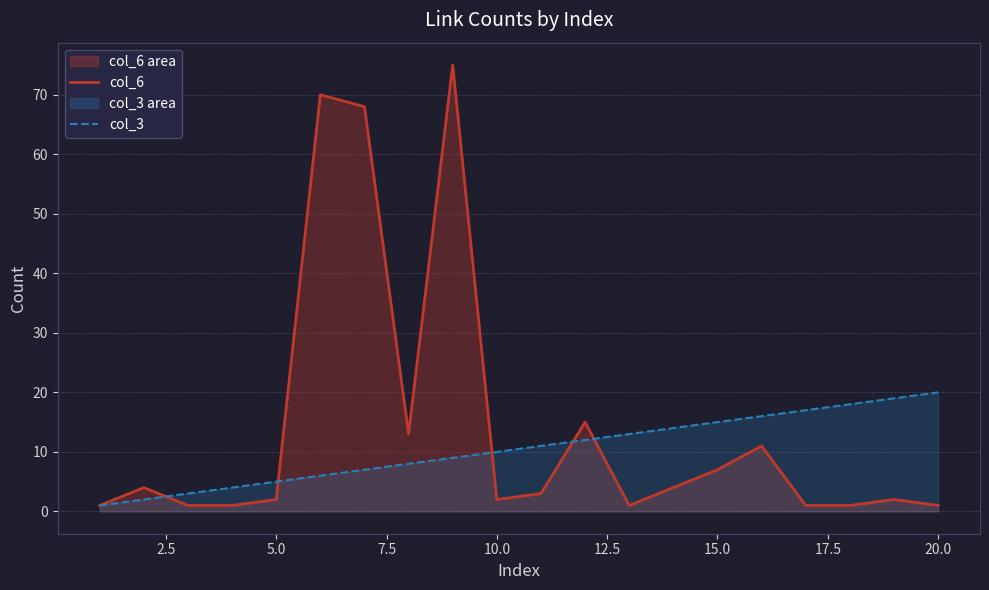

True or false: col_6 has a value of 1 at 20.0.

True